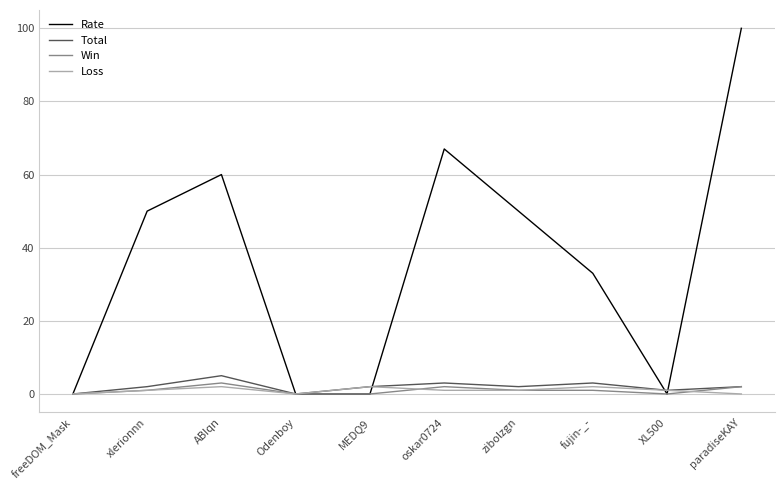

Which label corresponds to the largest value in the chart?

paradiseKAY